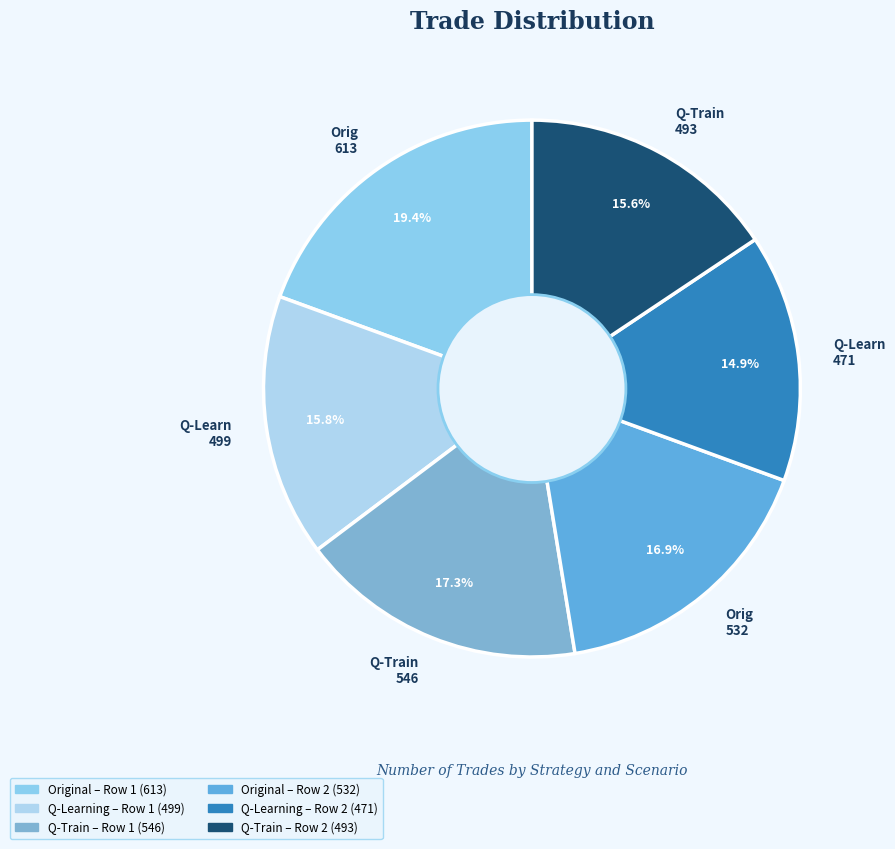

Count the number of slices in the pie.

6